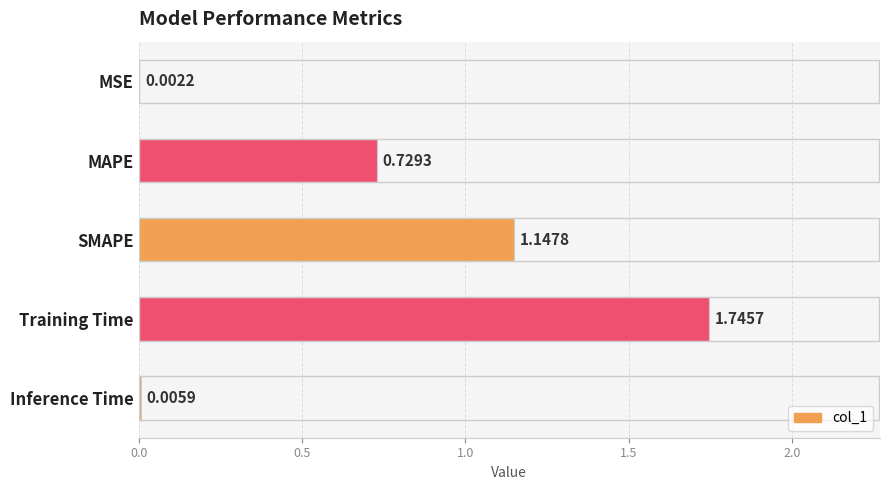

Where is the data nearest to the value 0?

MSE